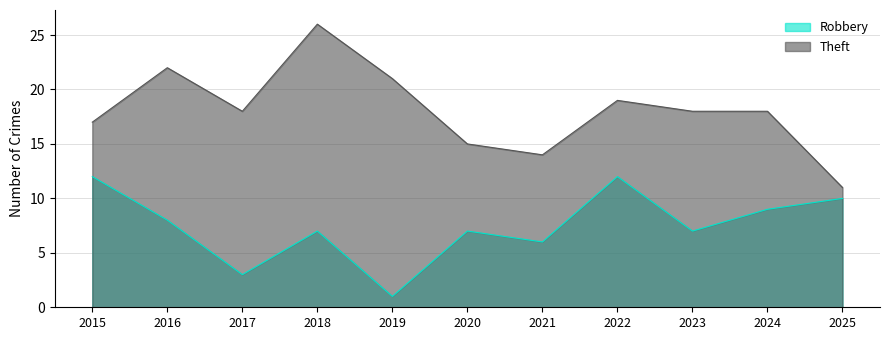

What is the minimum value for Robbery?

1